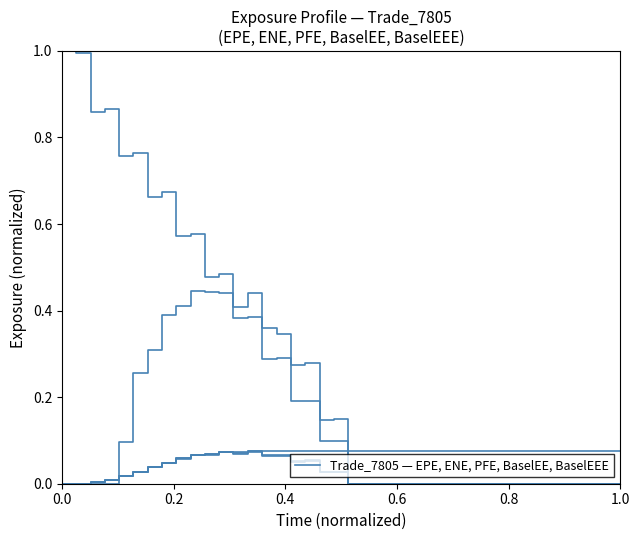

How many interior local peaks (higher than both neighbors) does the data have?

4